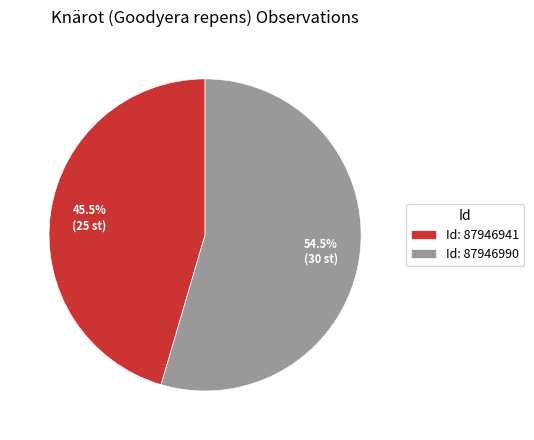

Which slice is the smallest?

Id: 87946941